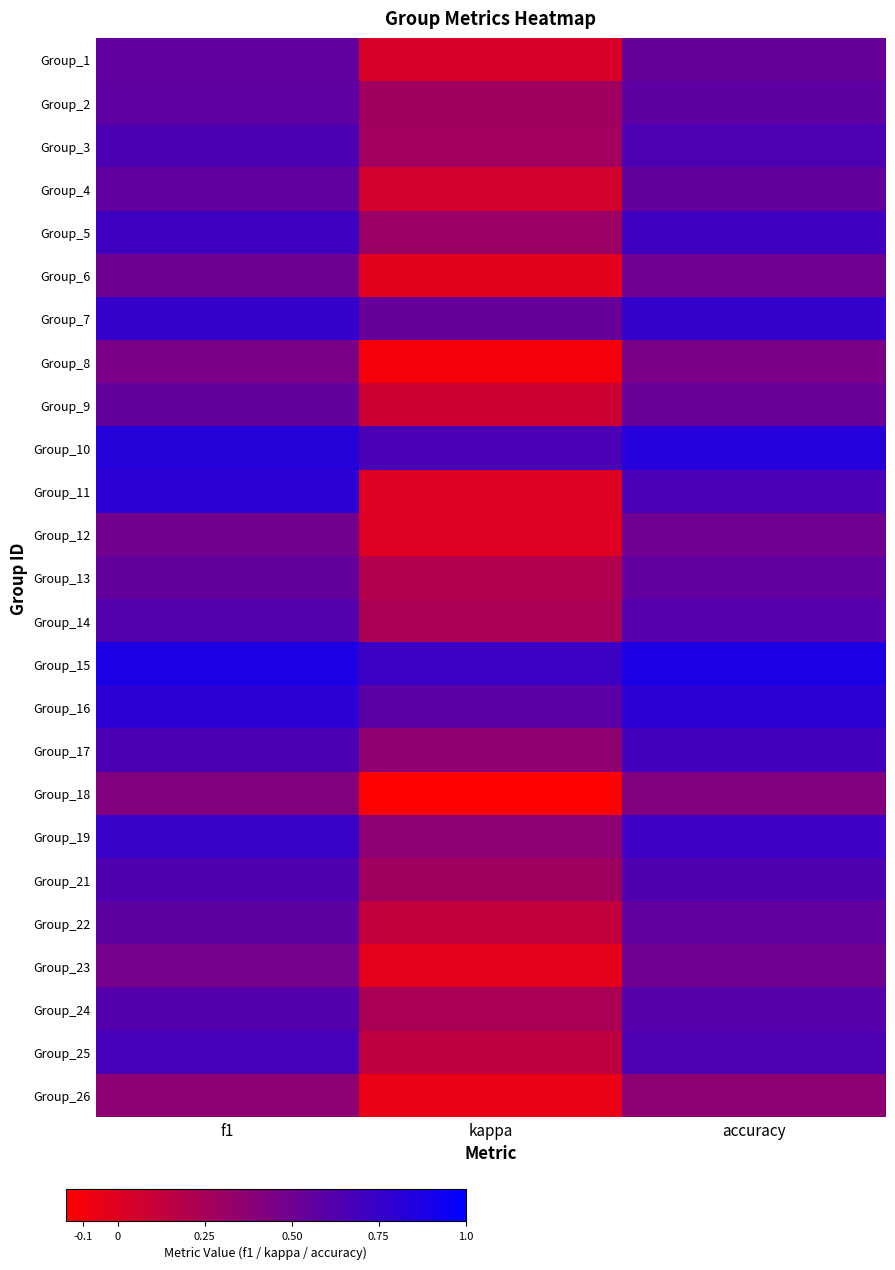

At how many categories does at least one series exceed 0?

3